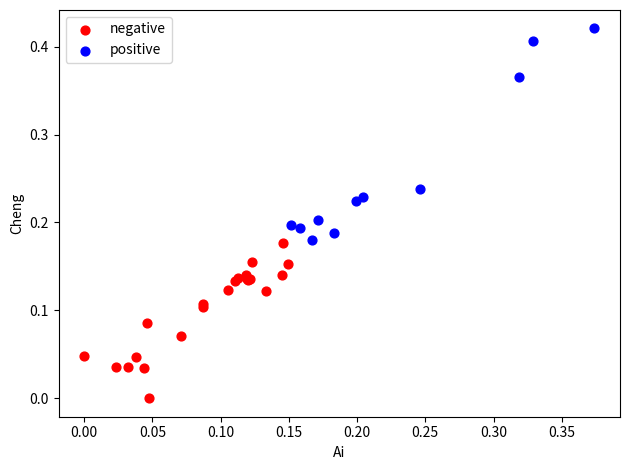

Which series has the widest spread of Y values?

positive